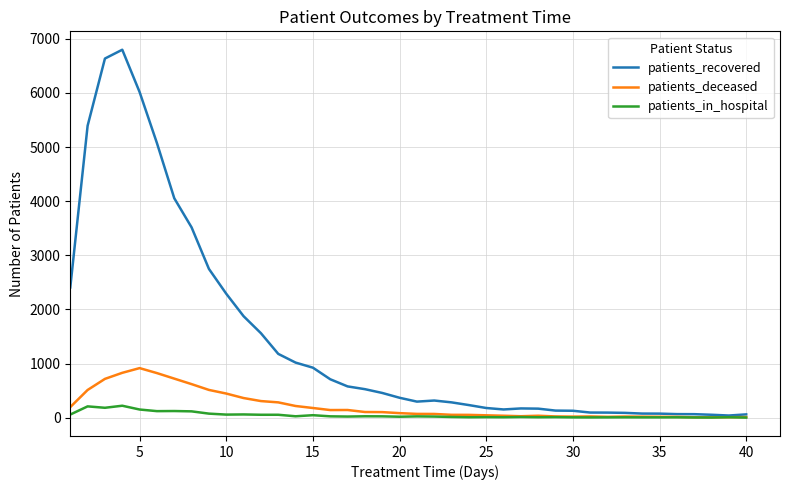

Which series has the widest spread of values?

patients_recovered